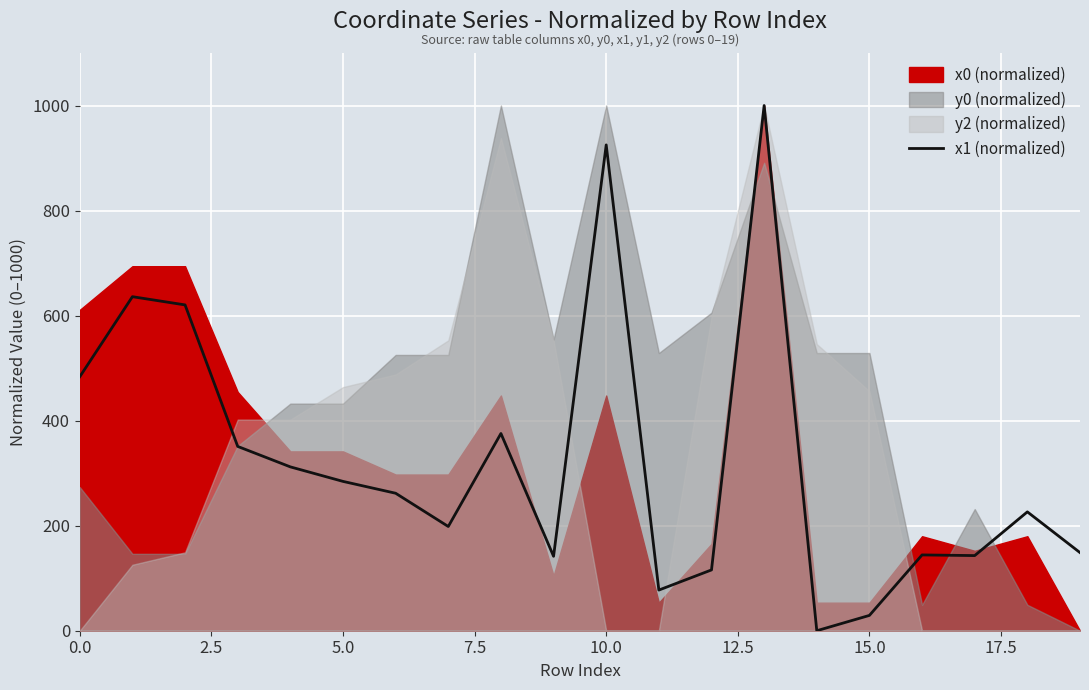

What is the highest value of the x1 (normalized) series?

1000.0